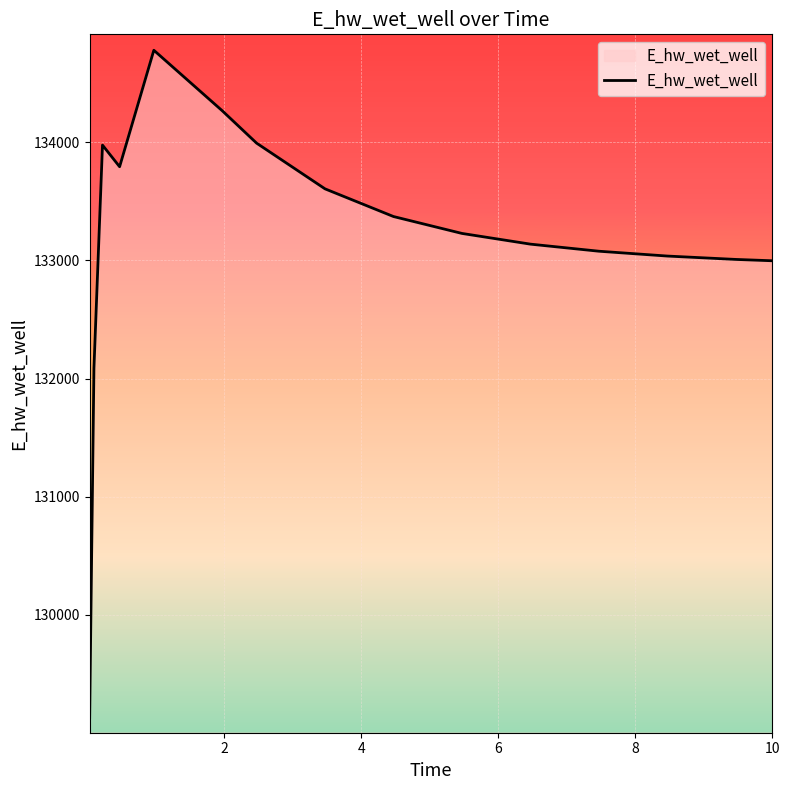

What is the difference between the maximum and minimum values?

5647.6